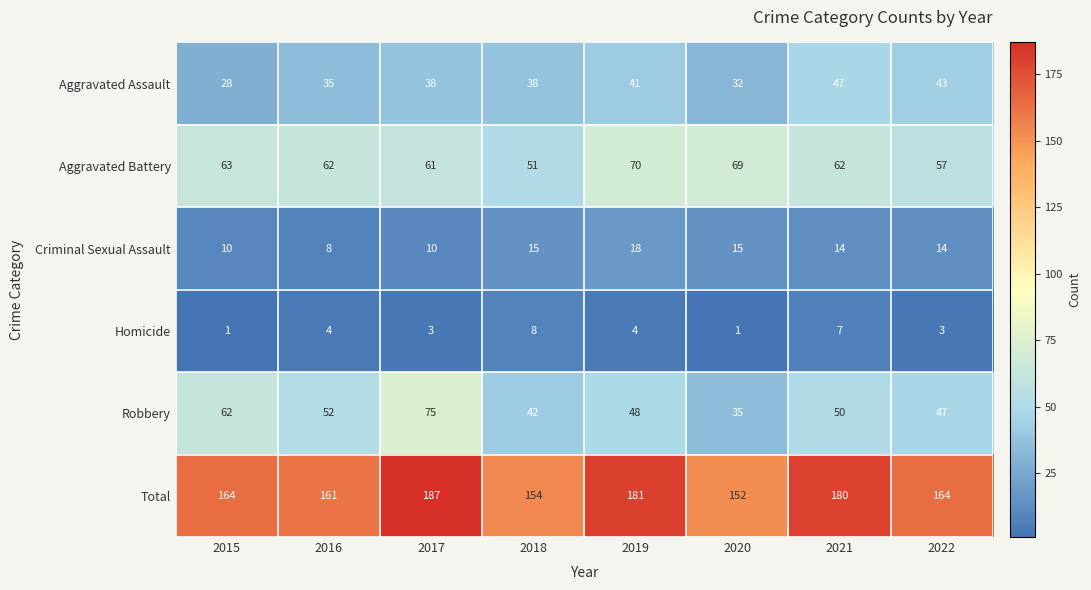

Which series has the widest spread of values?

Robbery